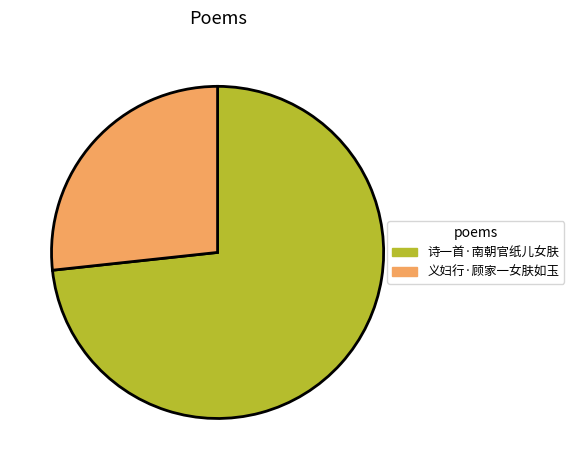

Does 义妇行·顾家一女肤如玉 represent more than half of the total?

No